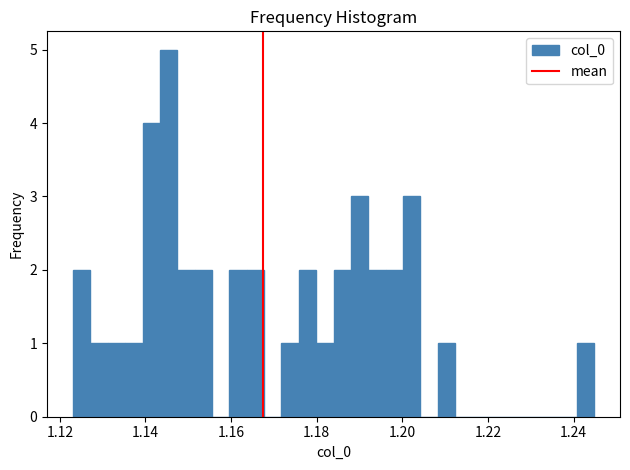

Read against the x-axis, roughly where is the centre of the tallest bar?

1.146